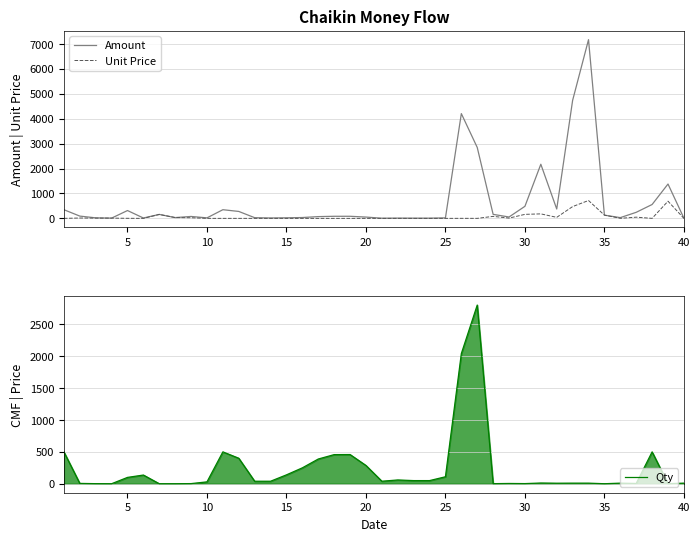

What is the highest value of the Amount series?

7172.7